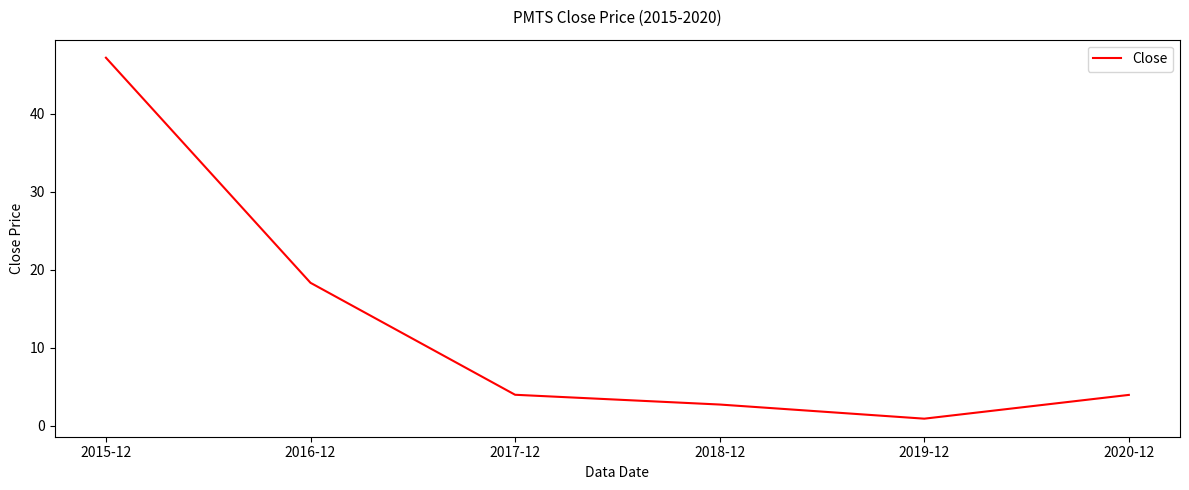

What is the sum of the values at 2018-12 and 2015-12?

49.9